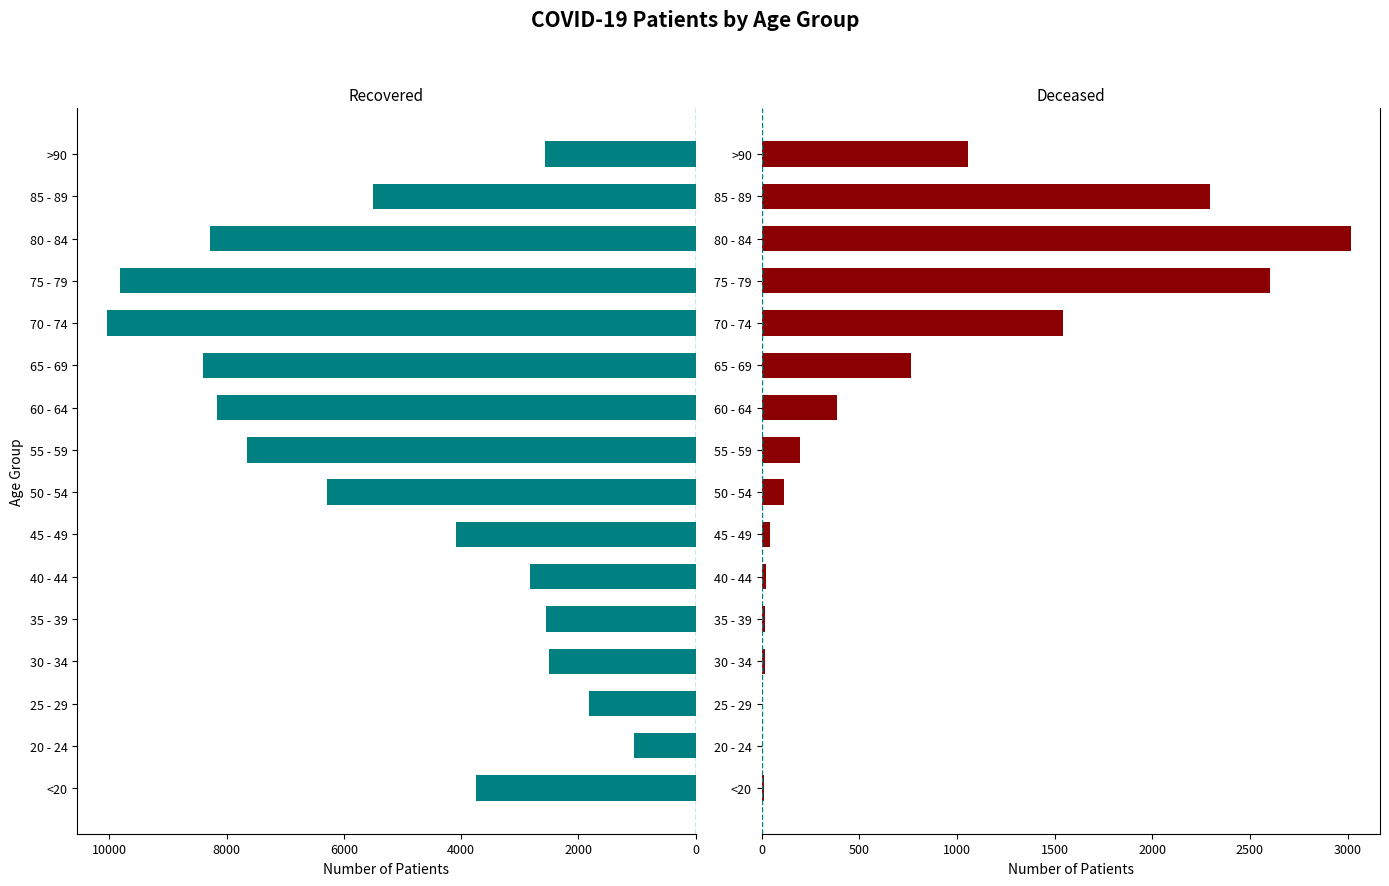

What is the difference between the maximum and minimum values in the patients_recovered series?

8995